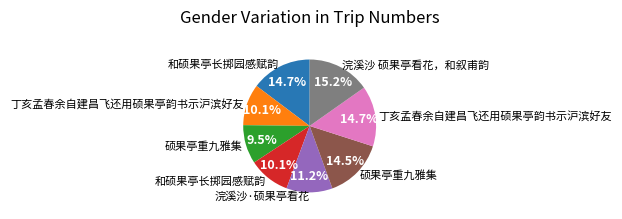

Is there any slice that represents more than half of the pie?

No